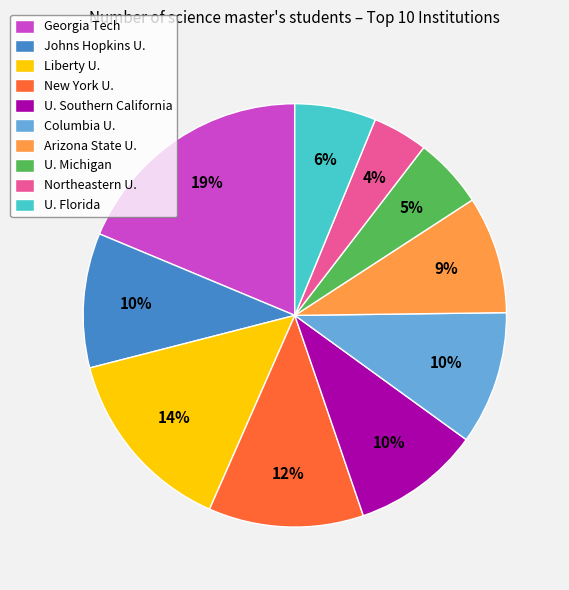

How many slices are in this pie chart?

10